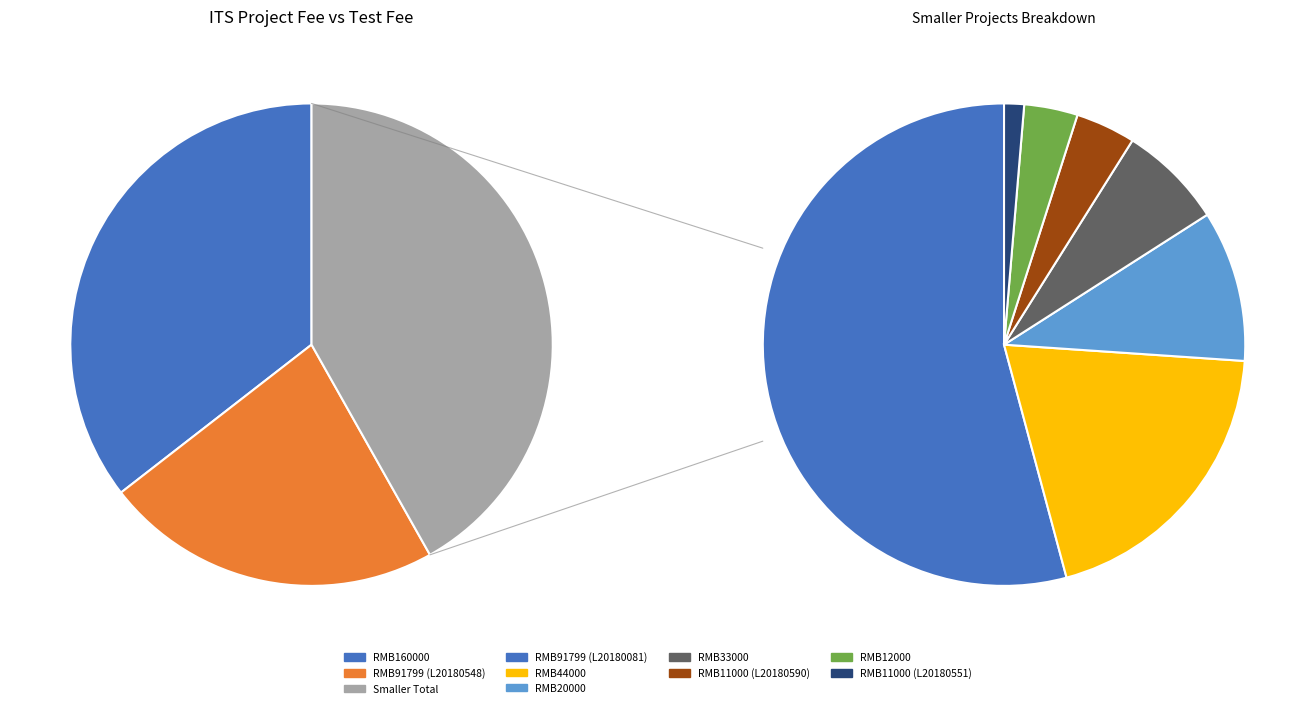

To the nearest percent, what portion does RMB12000 represent?

2%